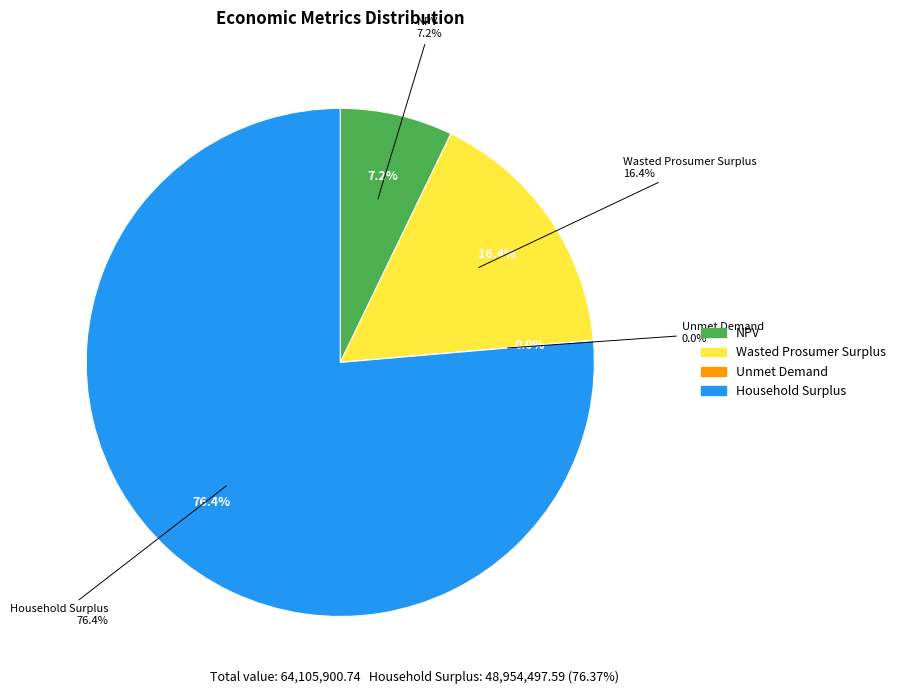

Which slice is the largest?

Household Surplus